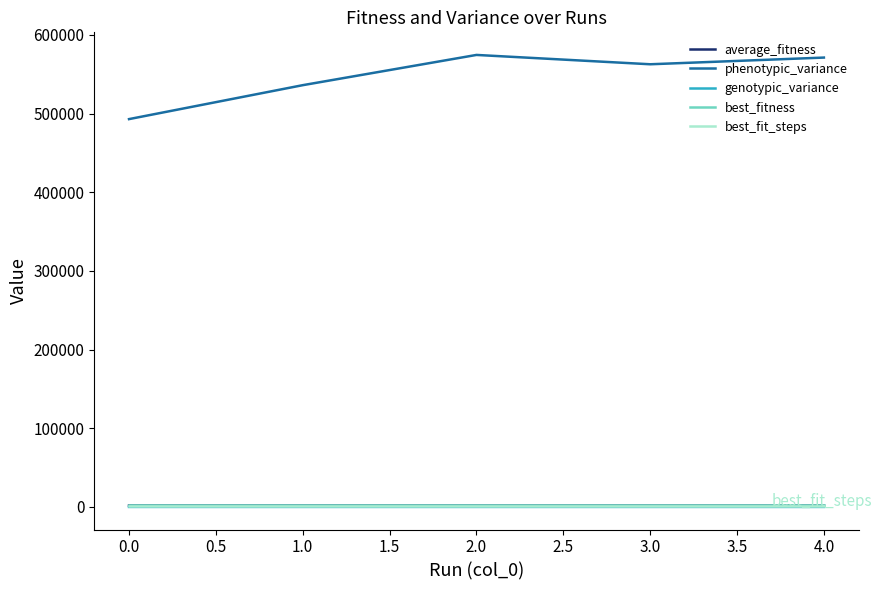

Is it true that best_fit_steps equals 1500.0 at 0.0?

True